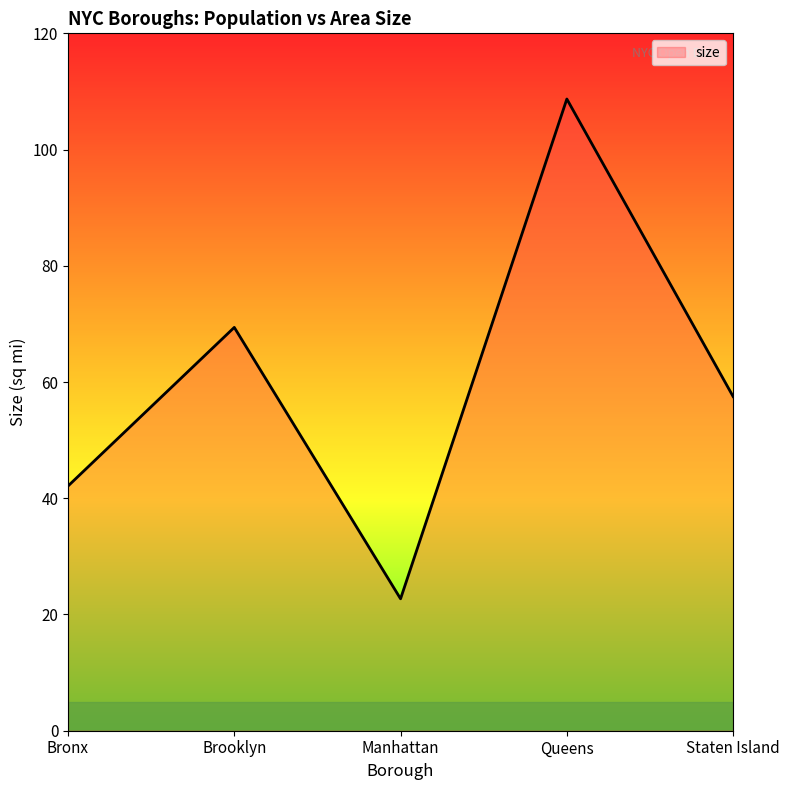

Does the chart have visible grid lines?

No